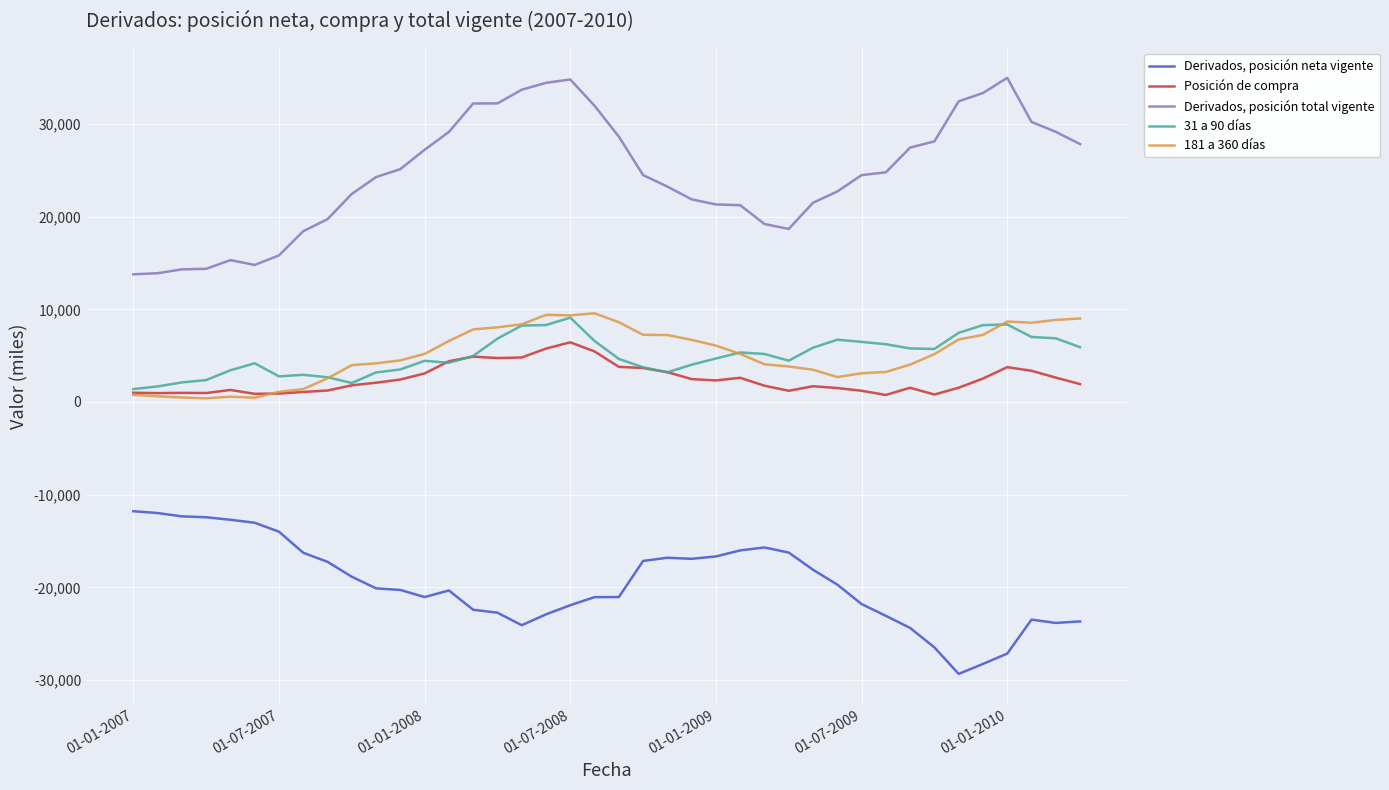

True or false: Derivados, posición neta vigente and 181 a 360 días intersect in this chart.

False